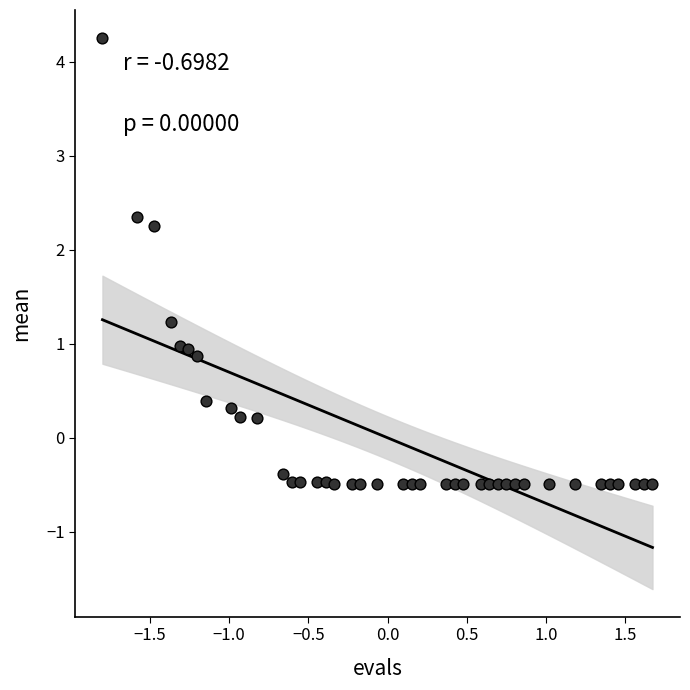

What is the range of Y values (max minus min)?

4.7